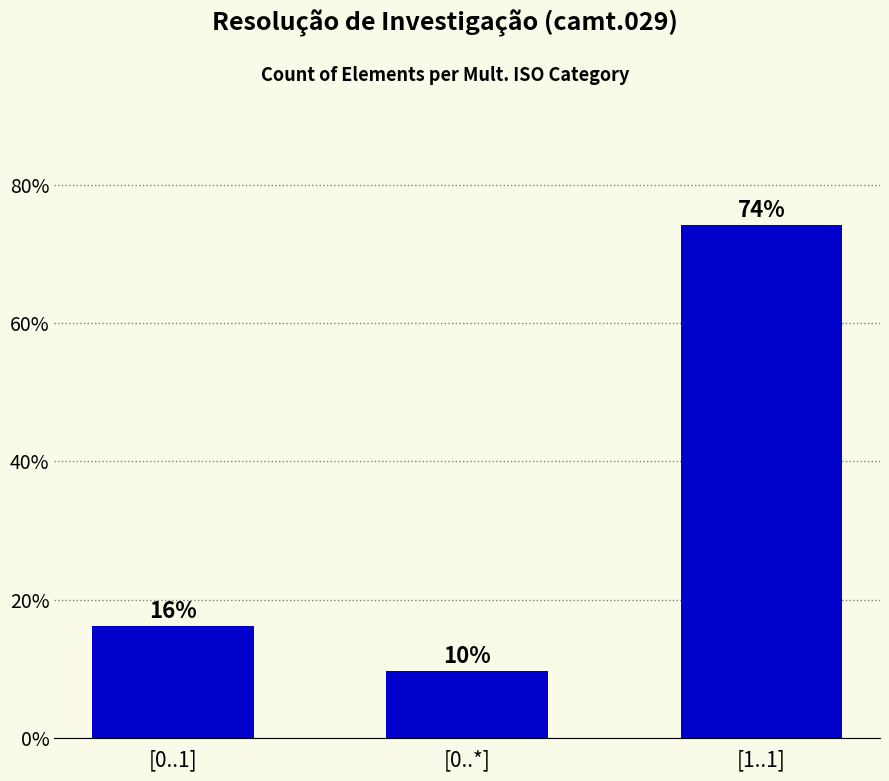

How many bars are there in total?

3